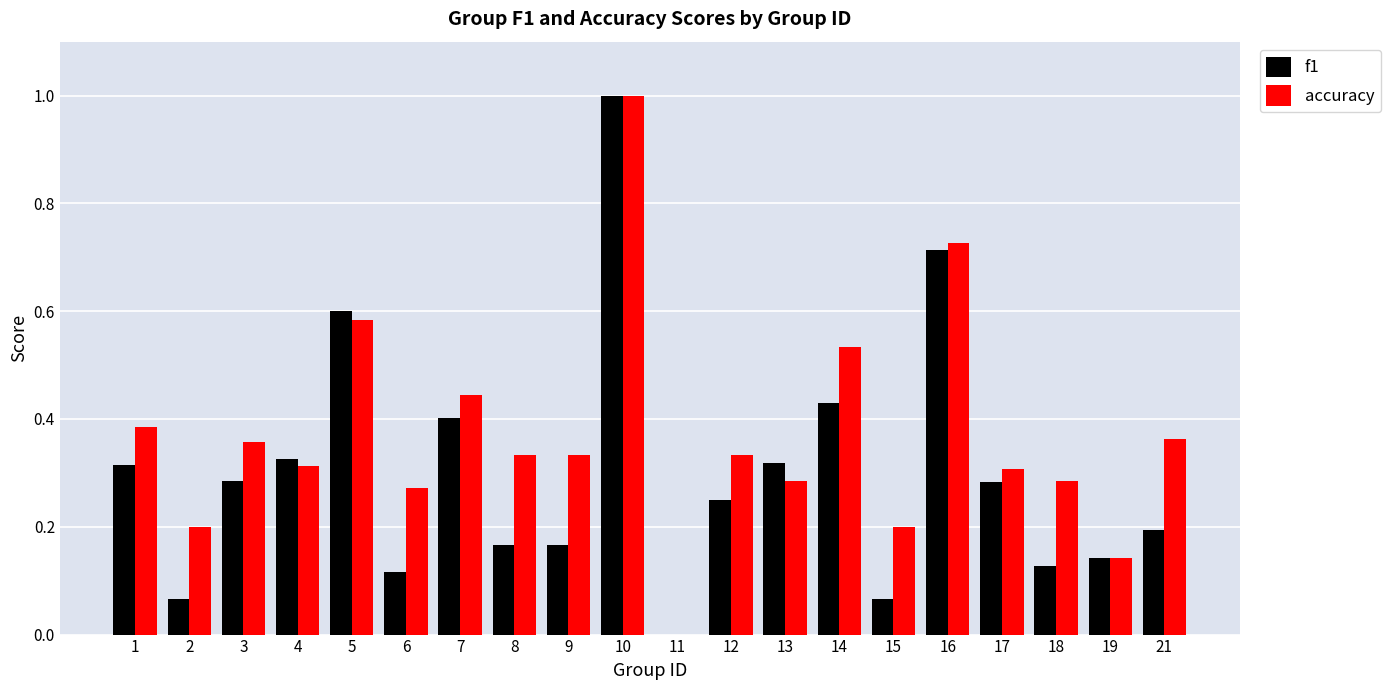

What is the total value across all series at 16?

1.4